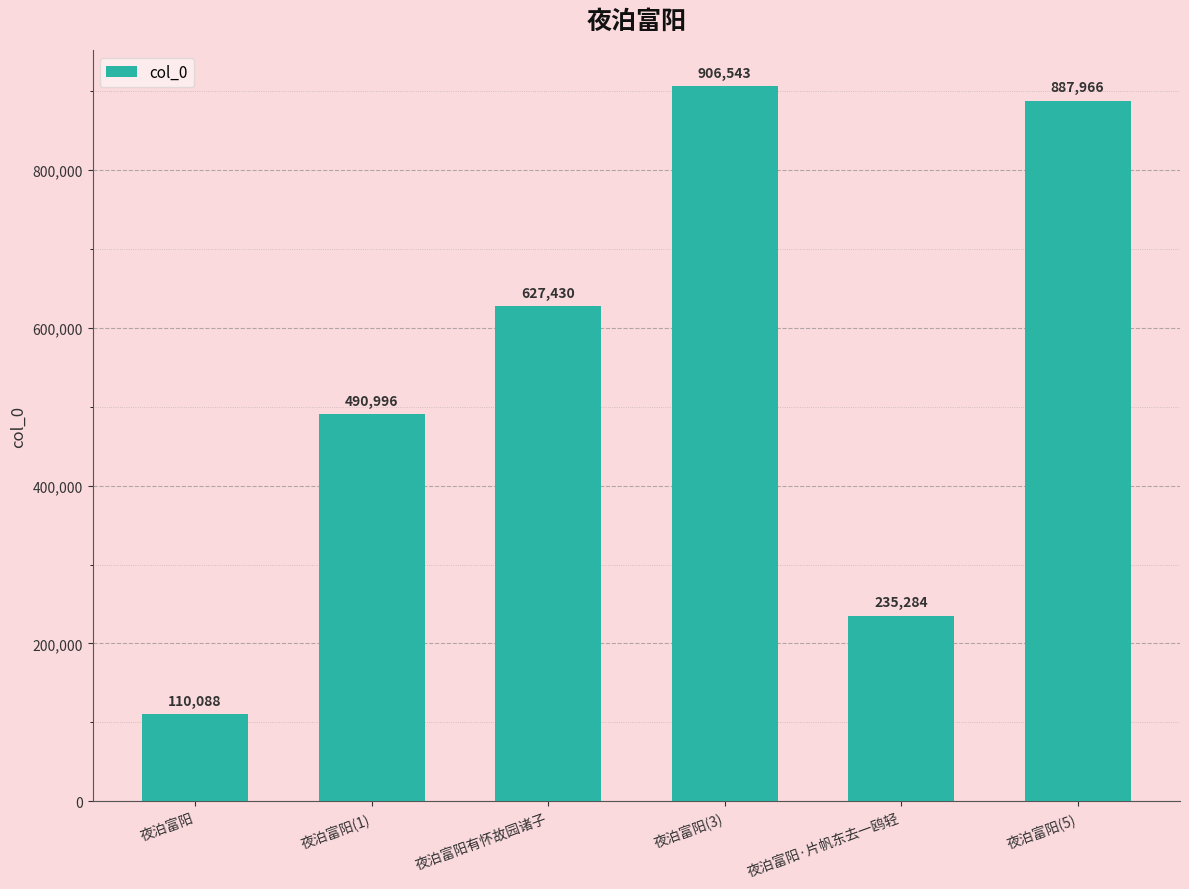

What is the ratio of the value at 夜泊富阳 to the value at 夜泊富阳·片帆东去一鸥轻?

0.5